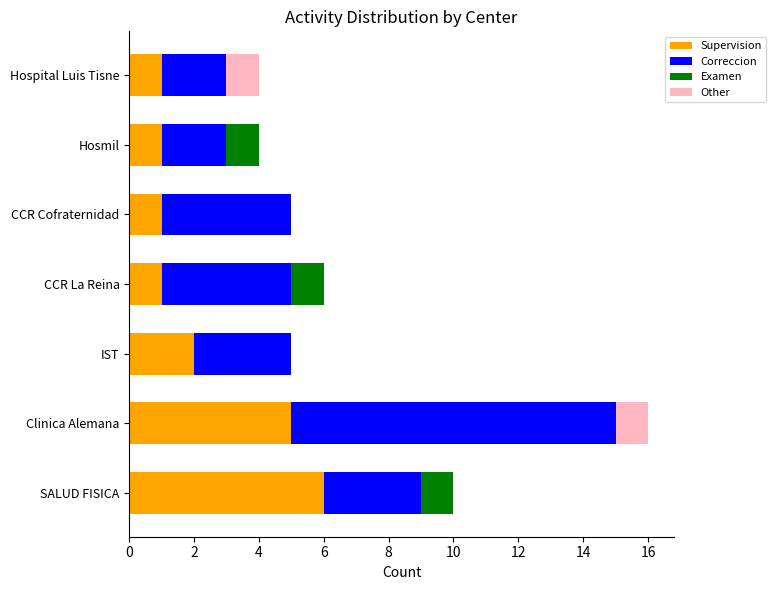

Is it true that Supervision equals 1 at Hosmil?

True